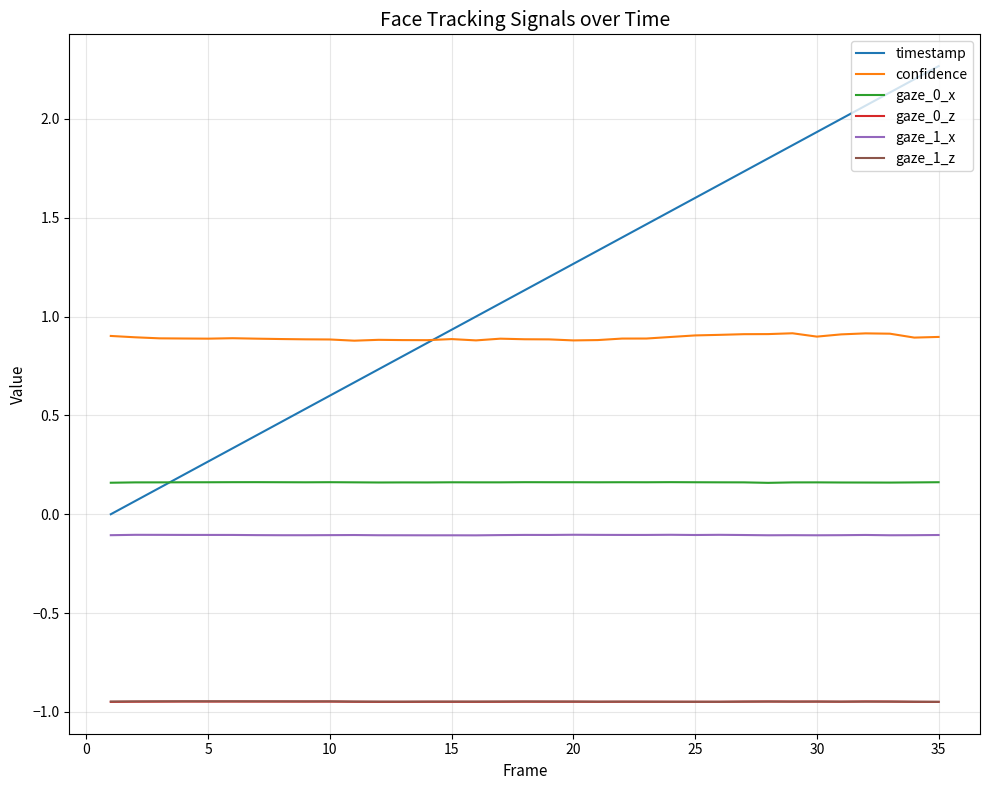

Which series has the largest range (max minus min)?

timestamp